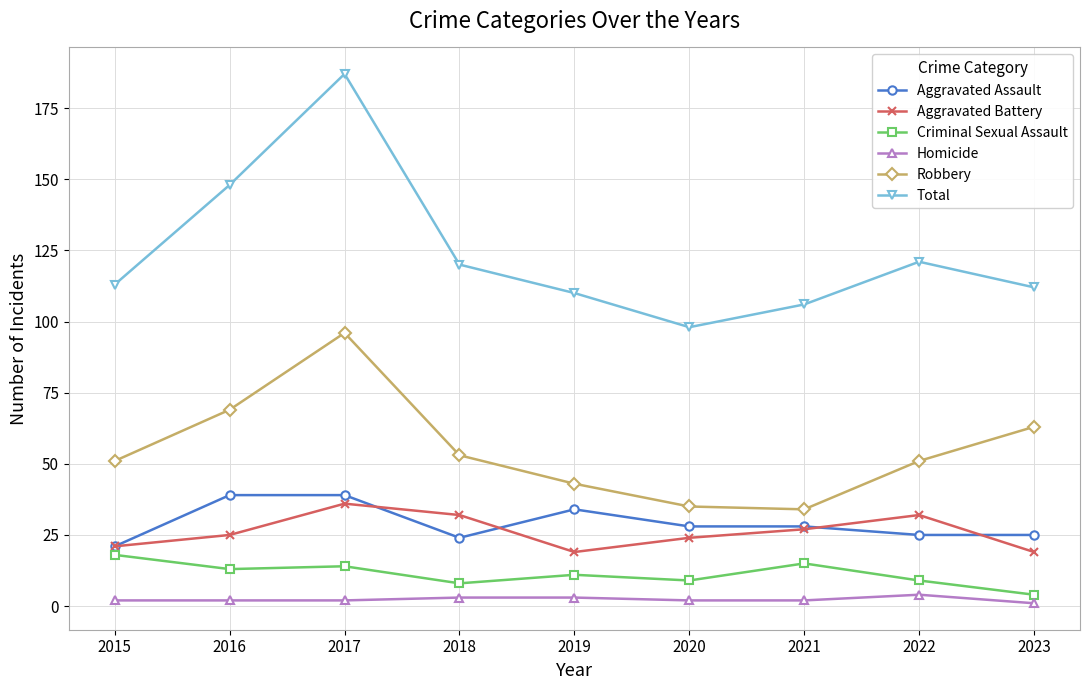

Reading right to left, list all the values displayed in this chart.

Aggravated Assault: 2023=25	2022=25	2021=28	2020=28	2019=34	2018=24	2017=39	2016=39	2015=21
Aggravated Battery: 2023=19	2022=32	2021=27	2020=24	2019=19	2018=32	2017=36	2016=25	2015=21
Criminal Sexual Assault: 2023=4	2022=9	2021=15	2020=9	2019=11	2018=8	2017=14	2016=13	2015=18
Homicide: 2023=1	2022=4	2021=2	2020=2	2019=3	2018=3	2017=2	2016=2	2015=2
Robbery: 2023=63	2022=51	2021=34	2020=35	2019=43	2018=53	2017=96	2016=69	2015=51
Total: 2023=112	2022=121	2021=106	2020=98	2019=110	2018=120	2017=187	2016=148	2015=113